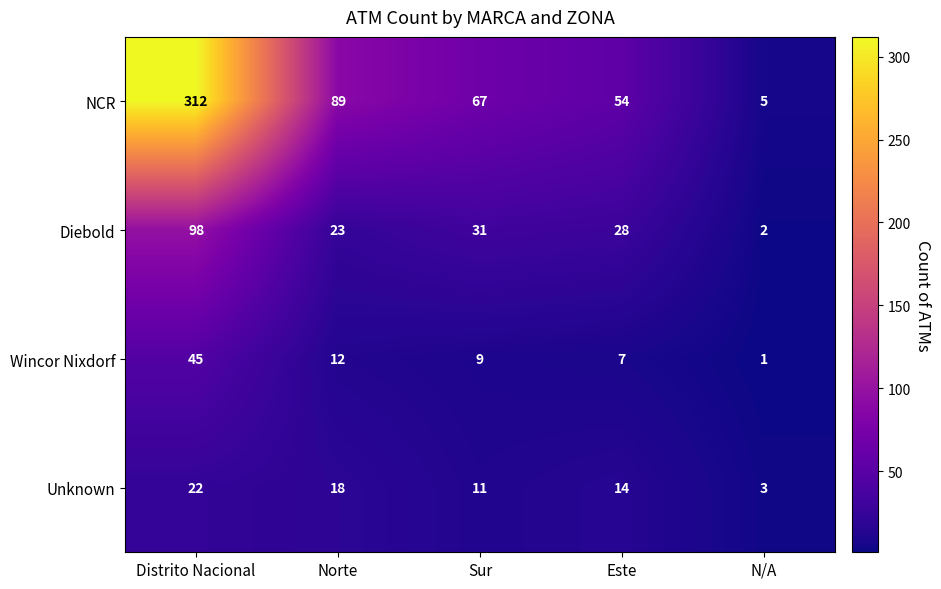

True or false: Diebold has a value of 31 at Sur.

True